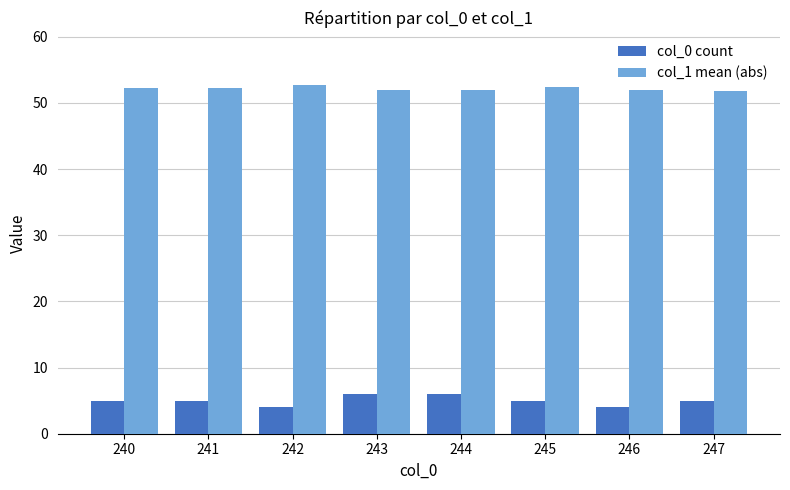

At 247, list the series in order from largest to smallest.

col_1 mean (abs), col_0 count